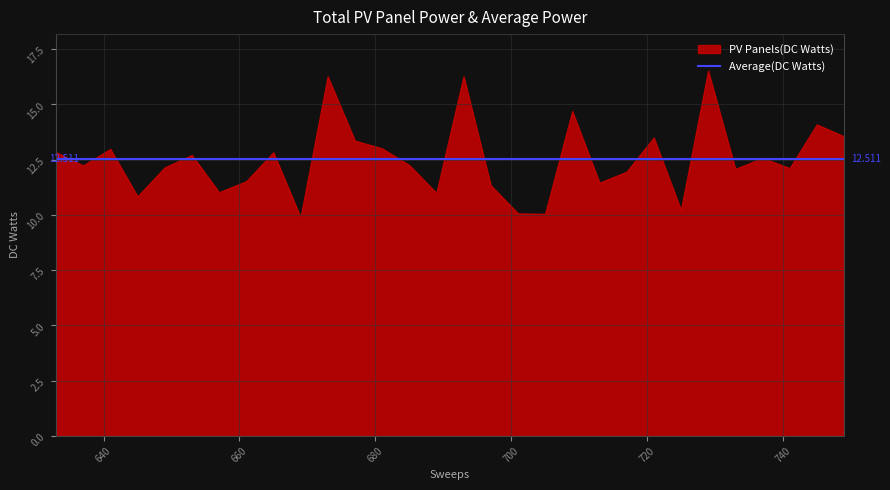

What is the greatest value displayed?

16.5